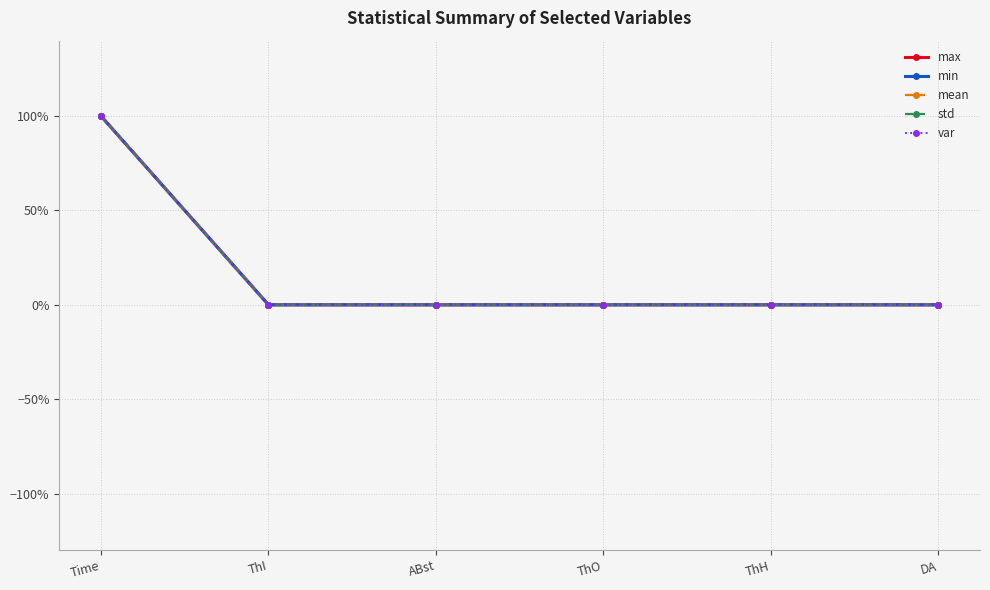

What is the value of the mean point at the 1st from the left?

1.0